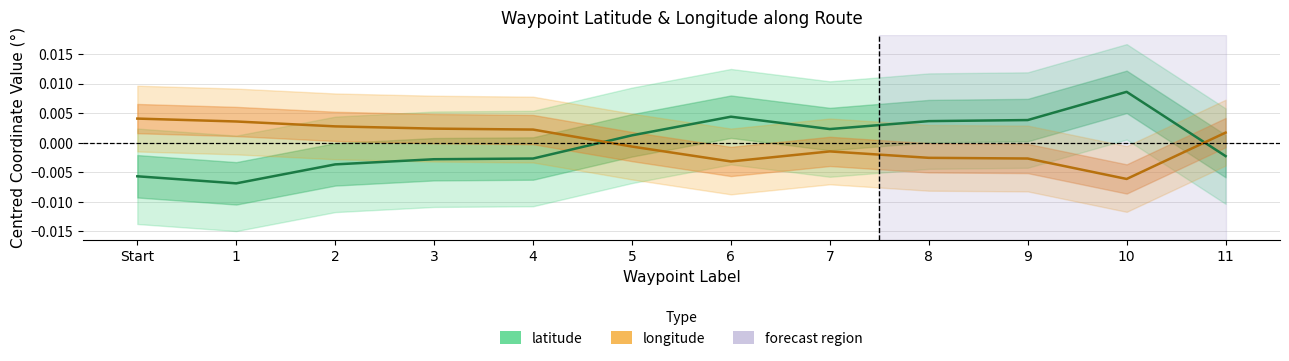

How many data points in latitude are above 0?

6